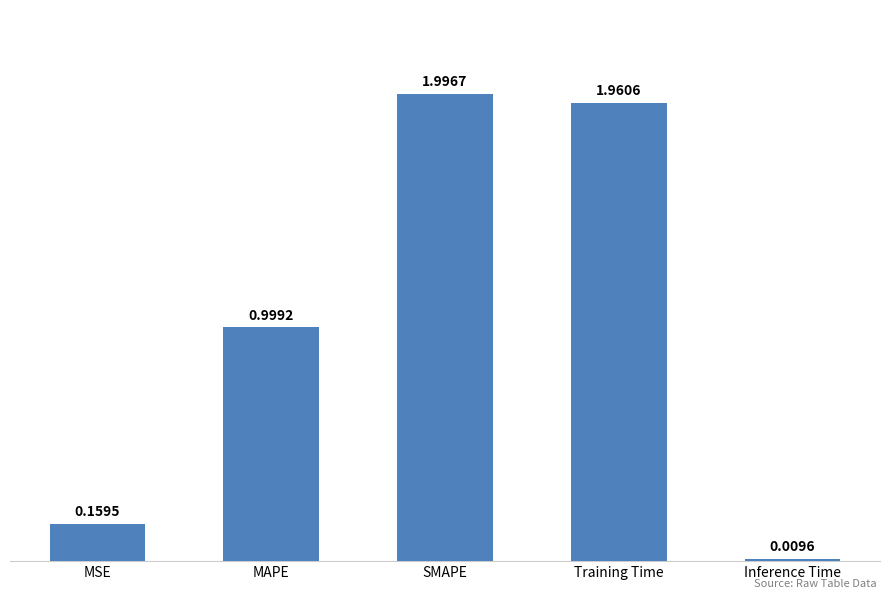

What is the difference between the values at MAPE and MSE?

0.8